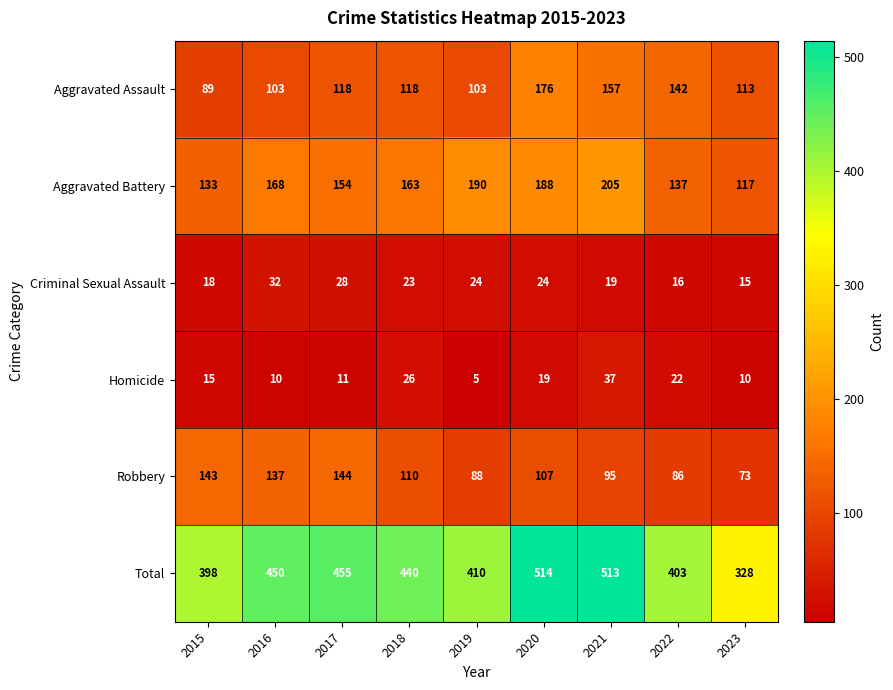

Which category has the highest value across all series?

2020